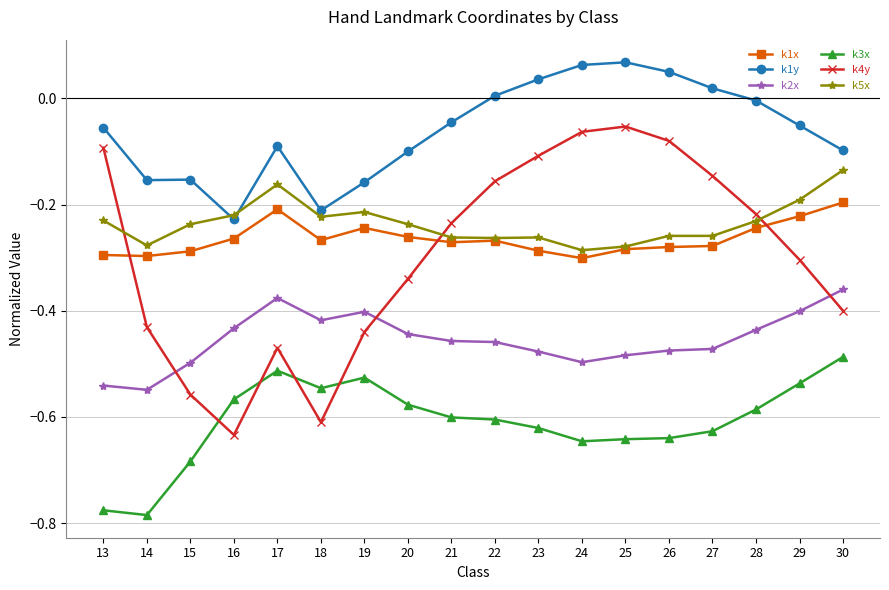

The k3x series shows -0.5 at 30. True or false?

True